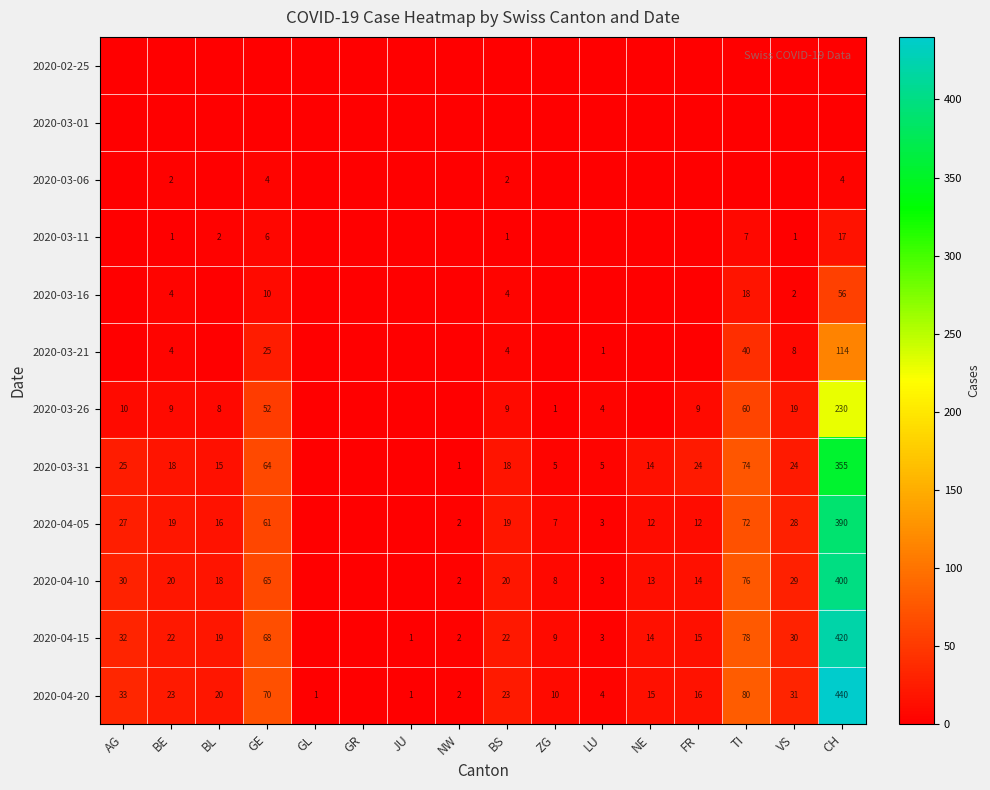

True or false: 2020-04-20 has a value of 80 at TI.

True